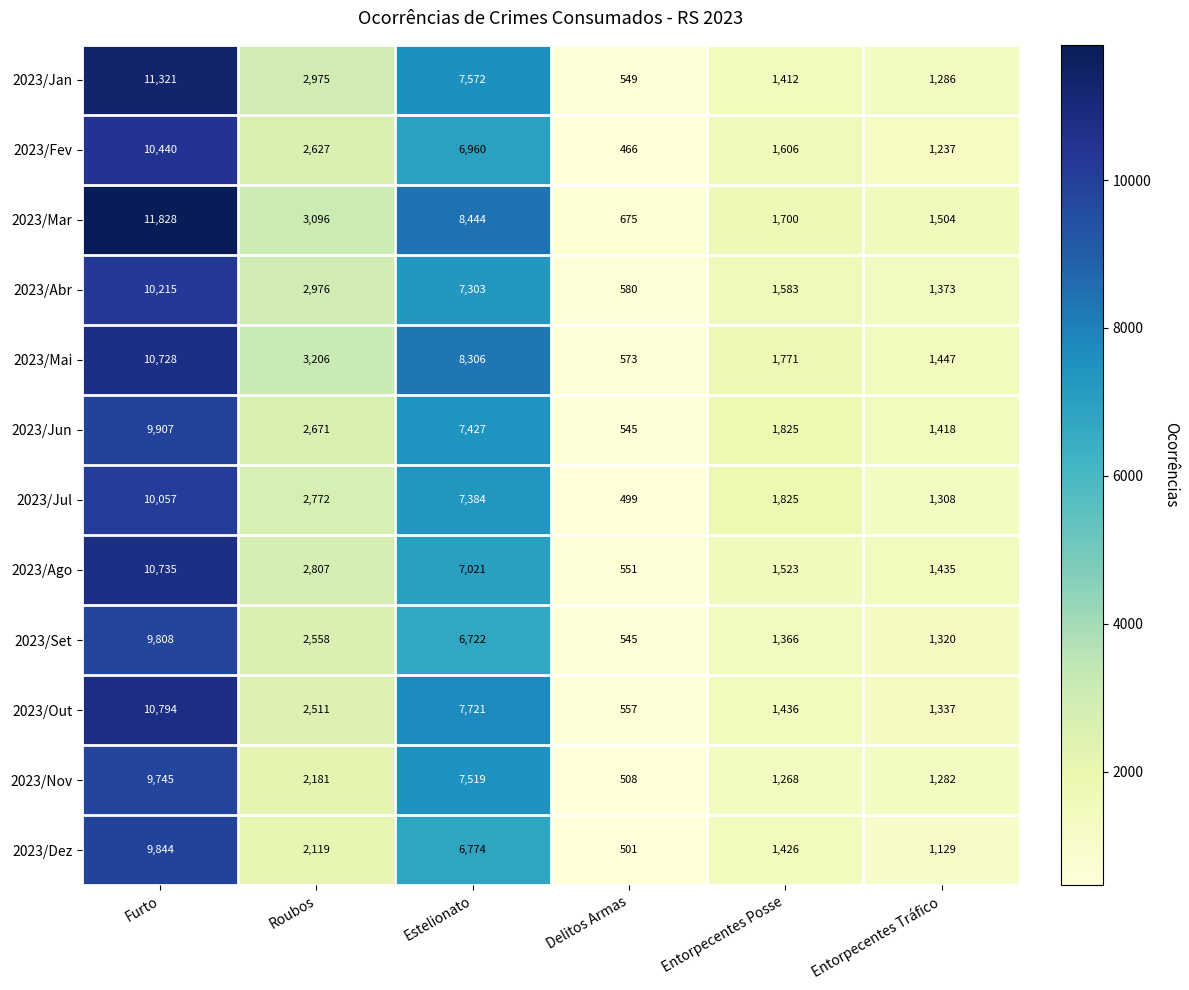

Which series has the largest range (max minus min)?

2023/Mar